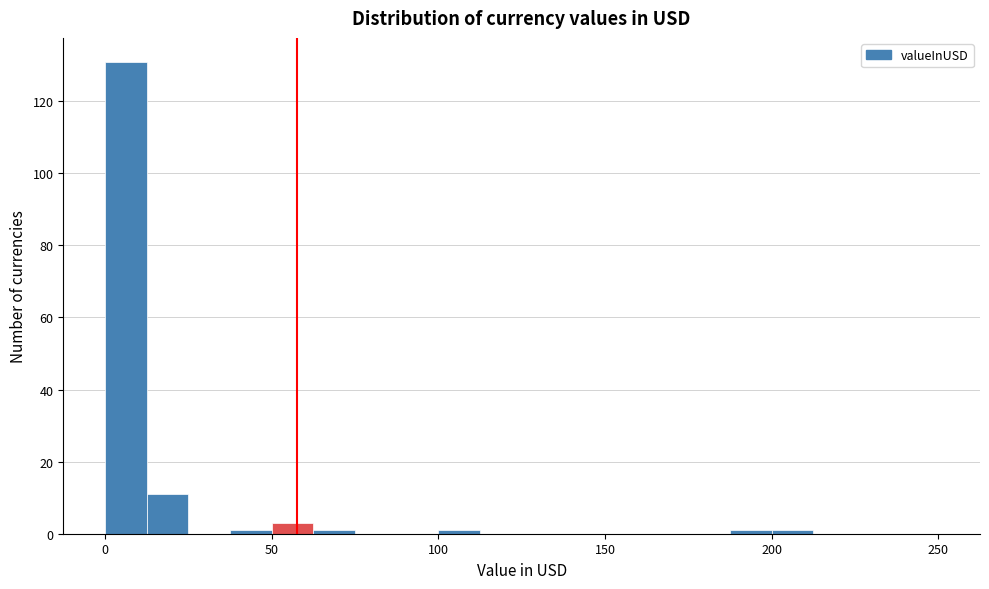

Around what value on the x-axis is the tallest bar? Give the approximate position of its centre, as read against the axis.

5